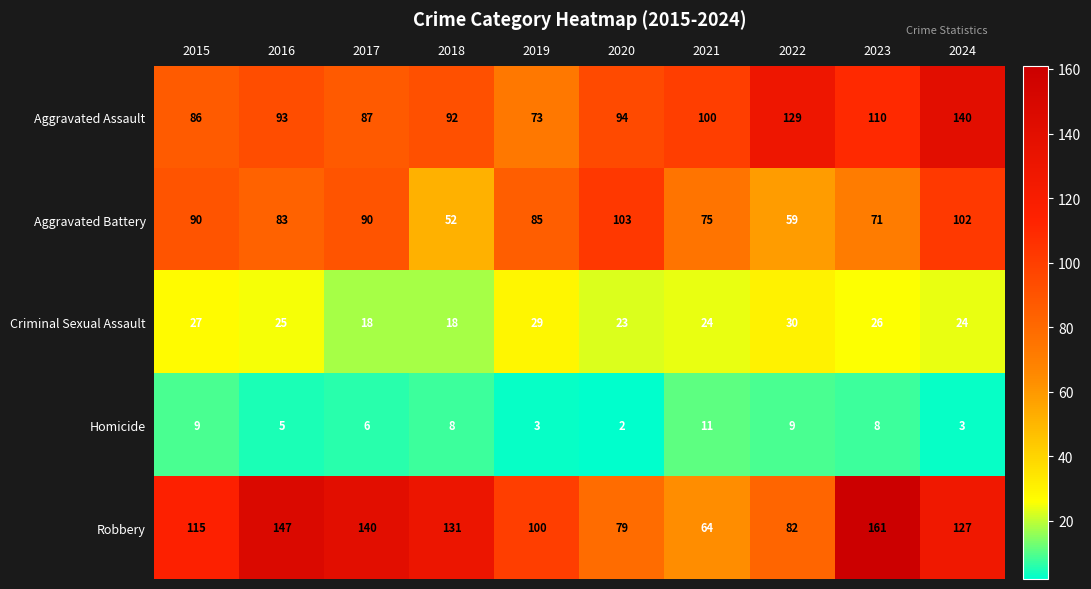

True or false: Aggravated Assault has a value of 46 at 2022.

False